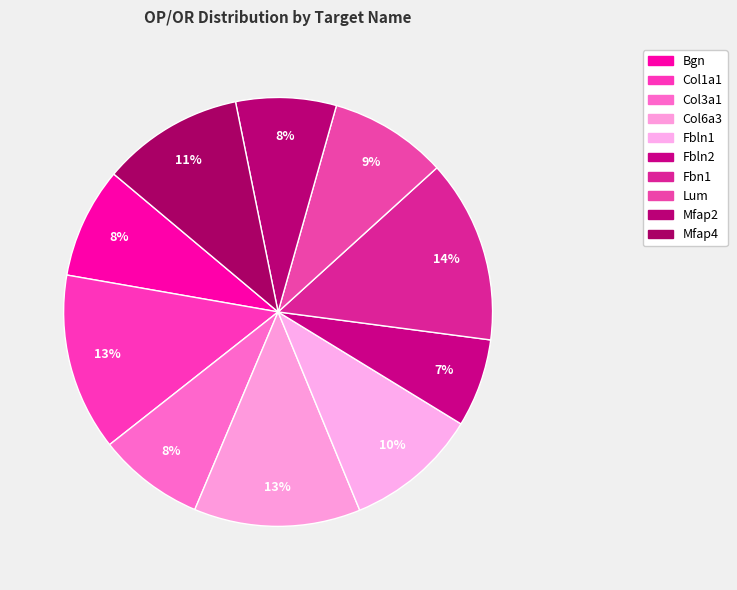

Which slice is the largest?

Fbn1